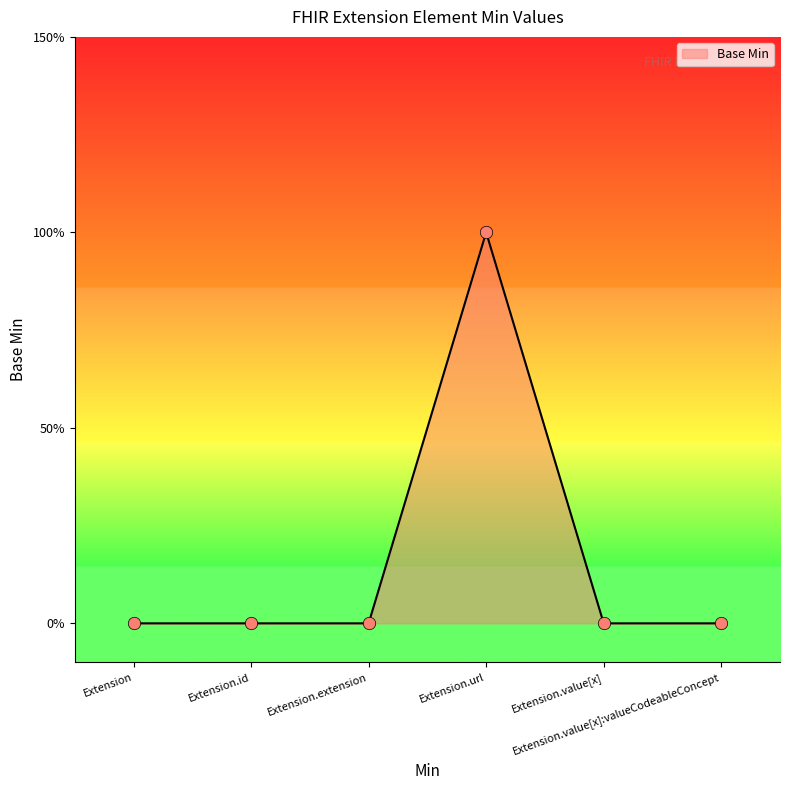

Is this an area chart (filled region under the line)?

Yes